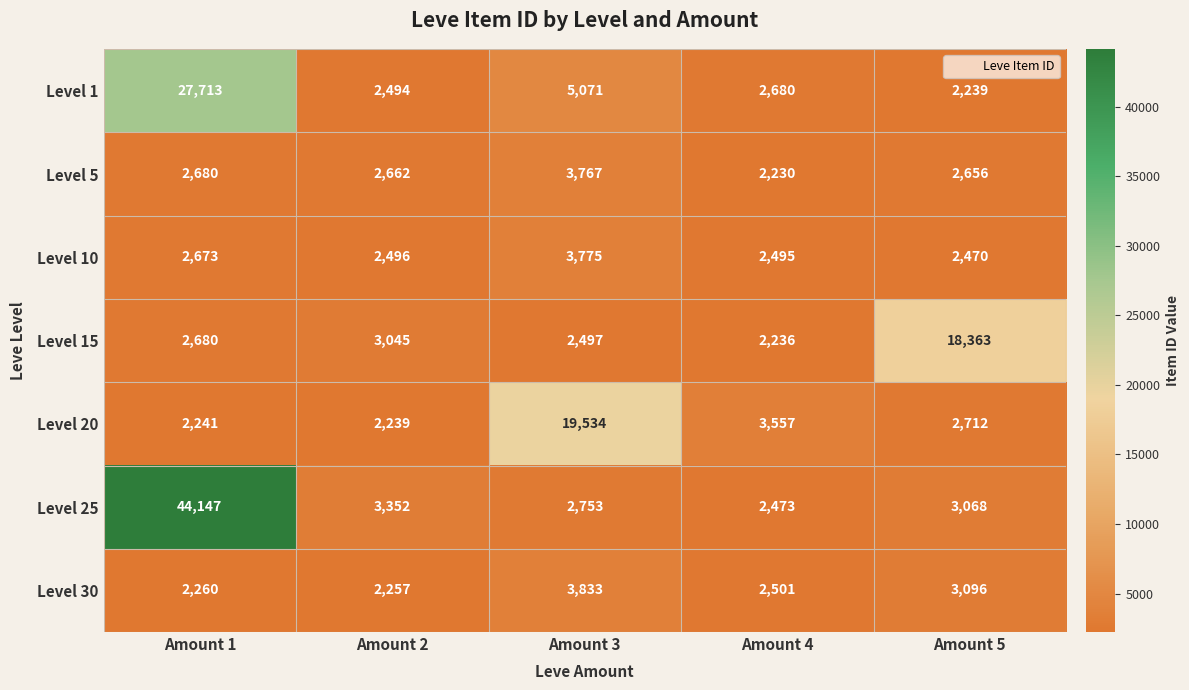

Which series has the largest range (max minus min)?

Level 25